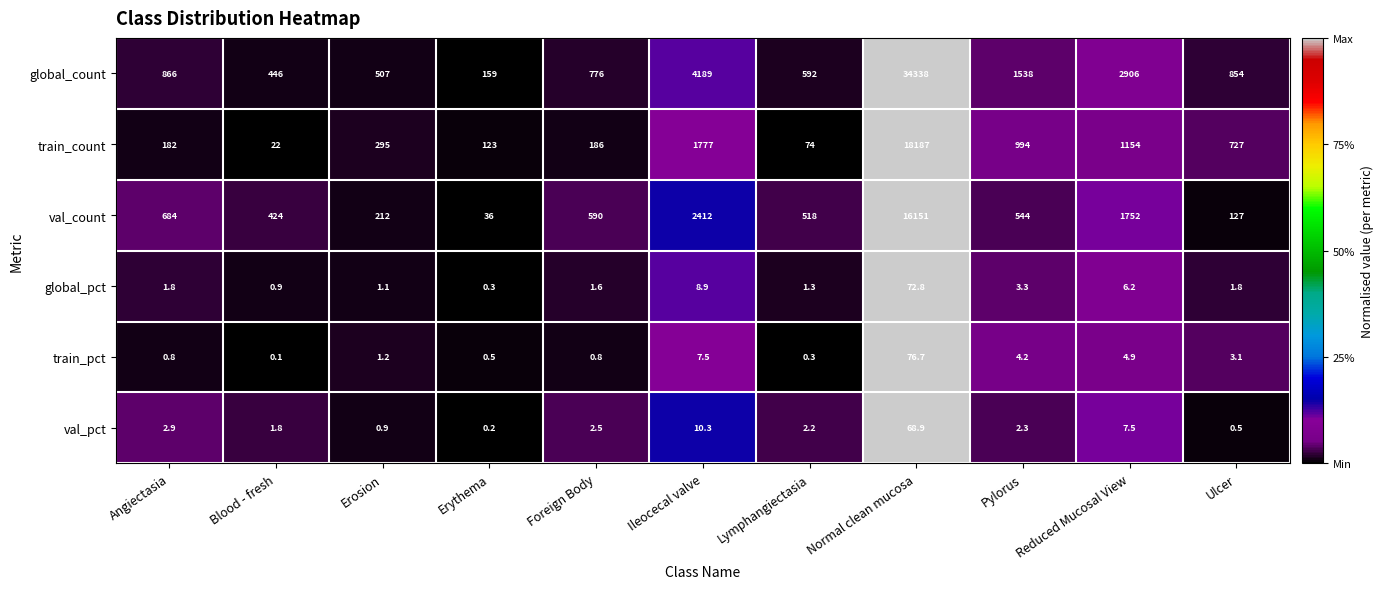

At Erosion, list the series in order from largest to smallest.

global_count, train_count, val_count, train_pct, global_pct, val_pct